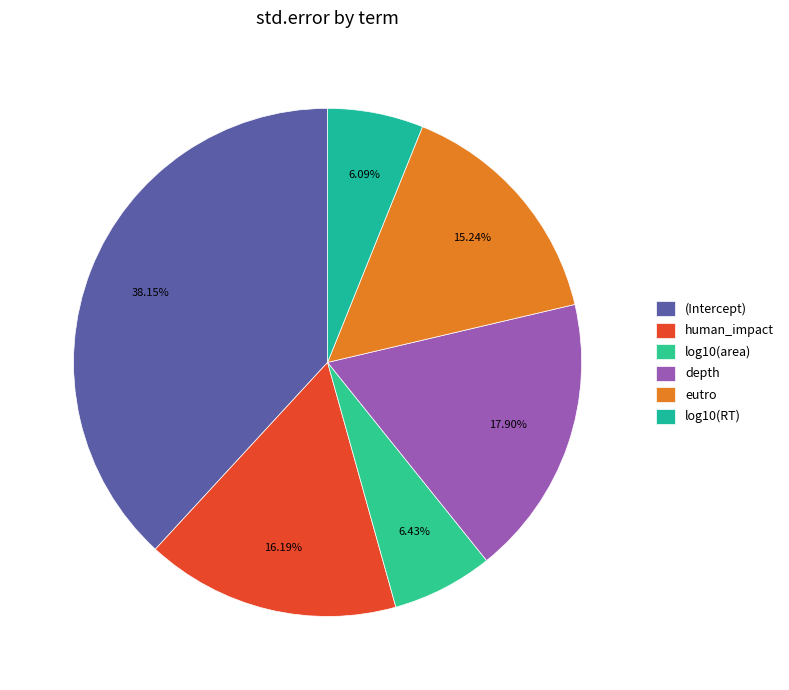

What percentage is NOT represented by eutro?

84.8%